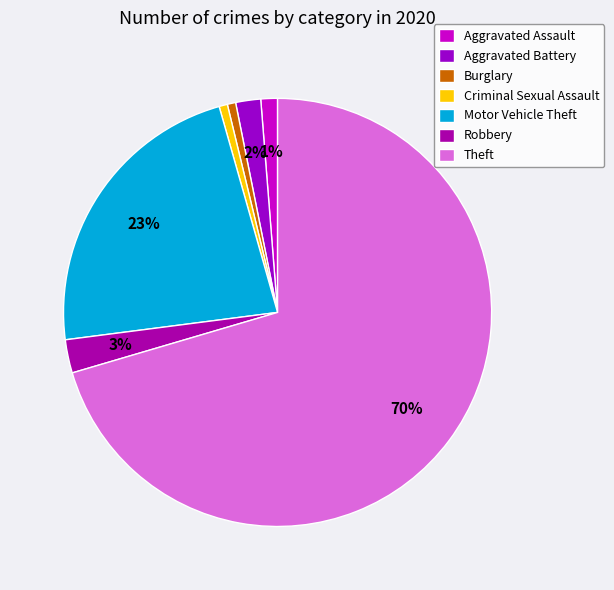

What percentage is the Motor Vehicle Theft slice, to the nearest percent?

23%